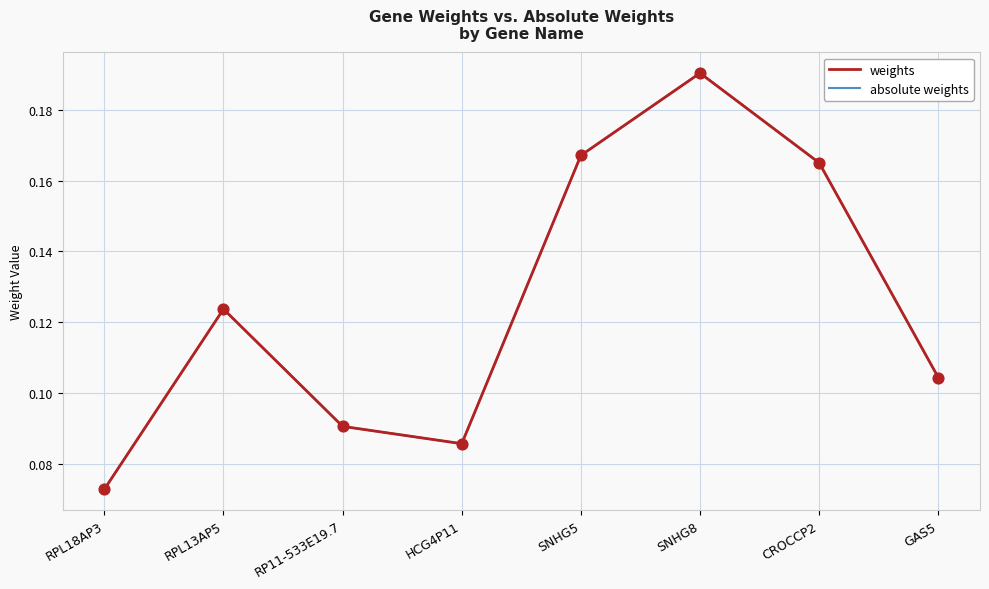

Is the value of weights at SNHG5 greater than the value of absolute weights at RPL18AP3?

Yes